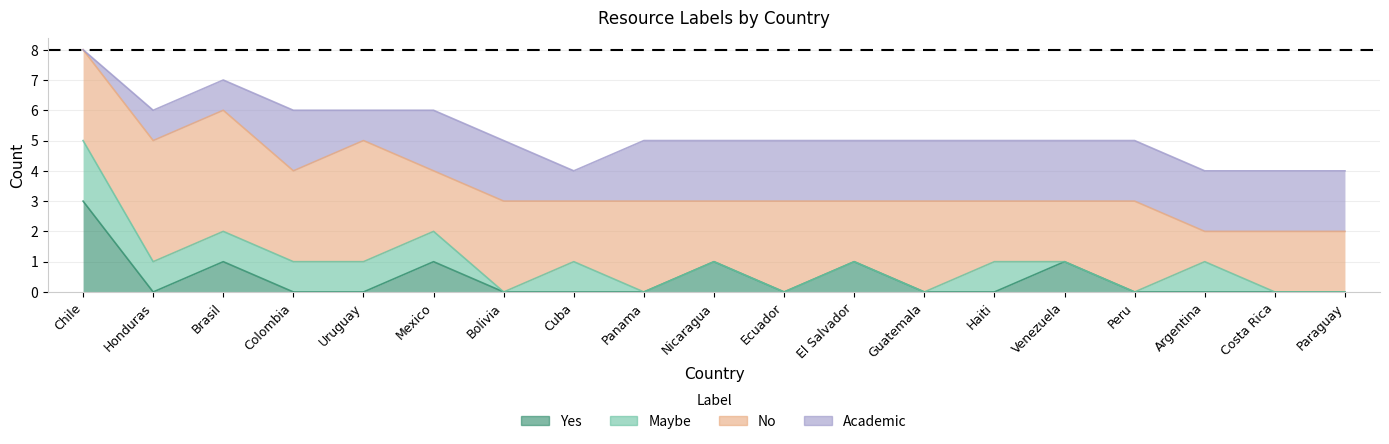

What value does the yes series have at Nicaragua?

1